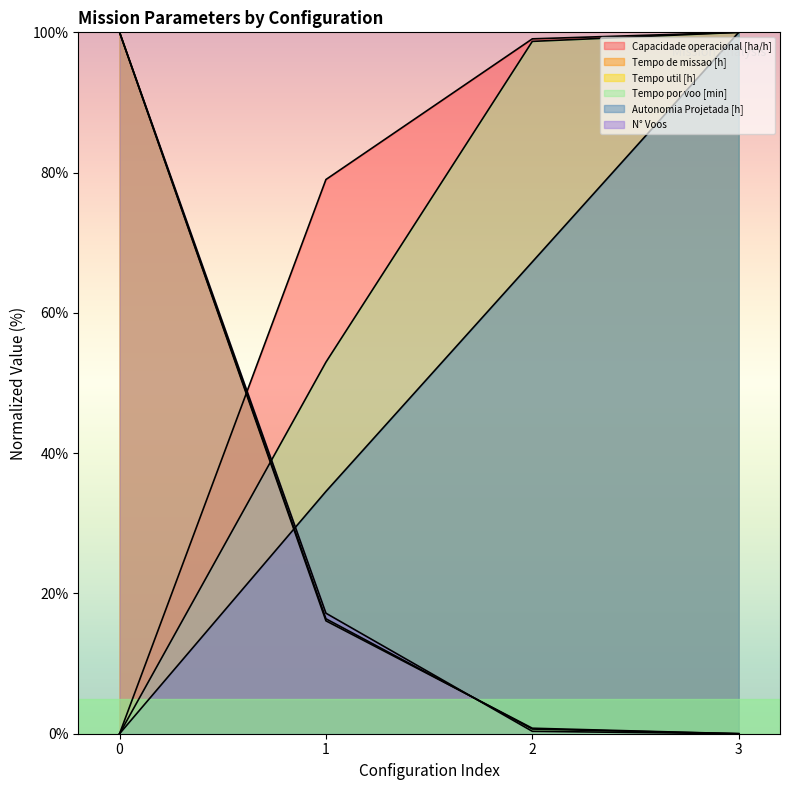

At which label does Capacidade operacional [ha/h] first exceed 99?

2